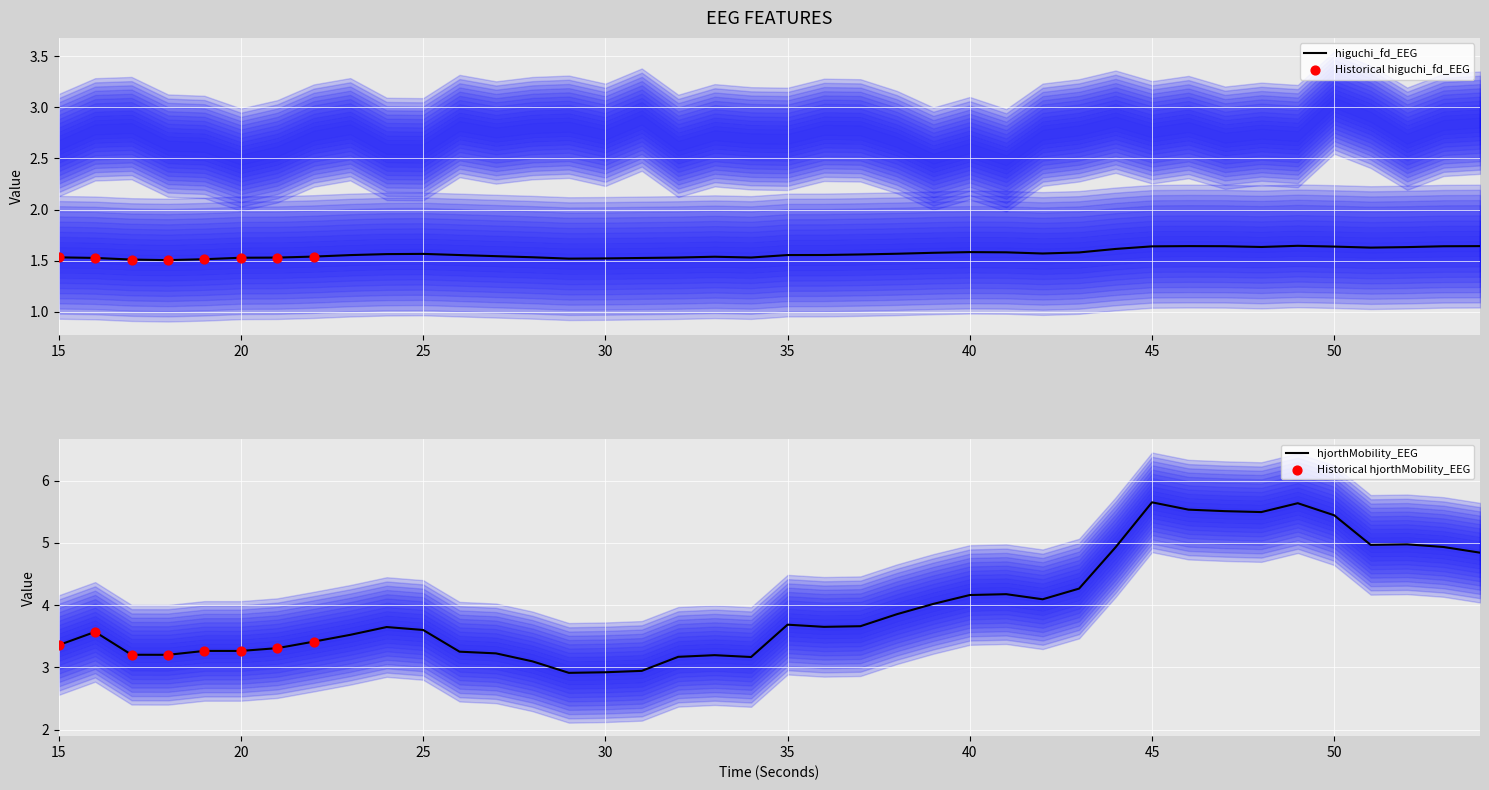

Which series has the largest total across all categories?

hjorthMobility_EEG